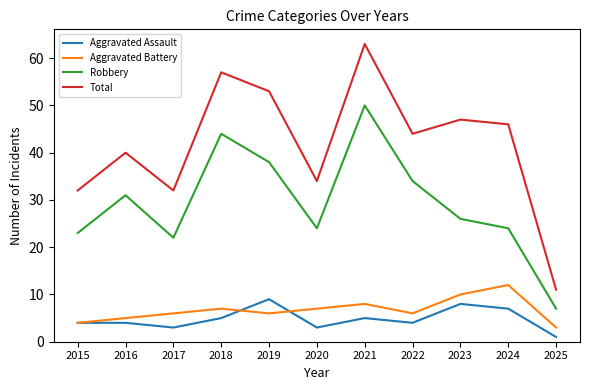

Does the chart display data point markers on the line(s)?

No